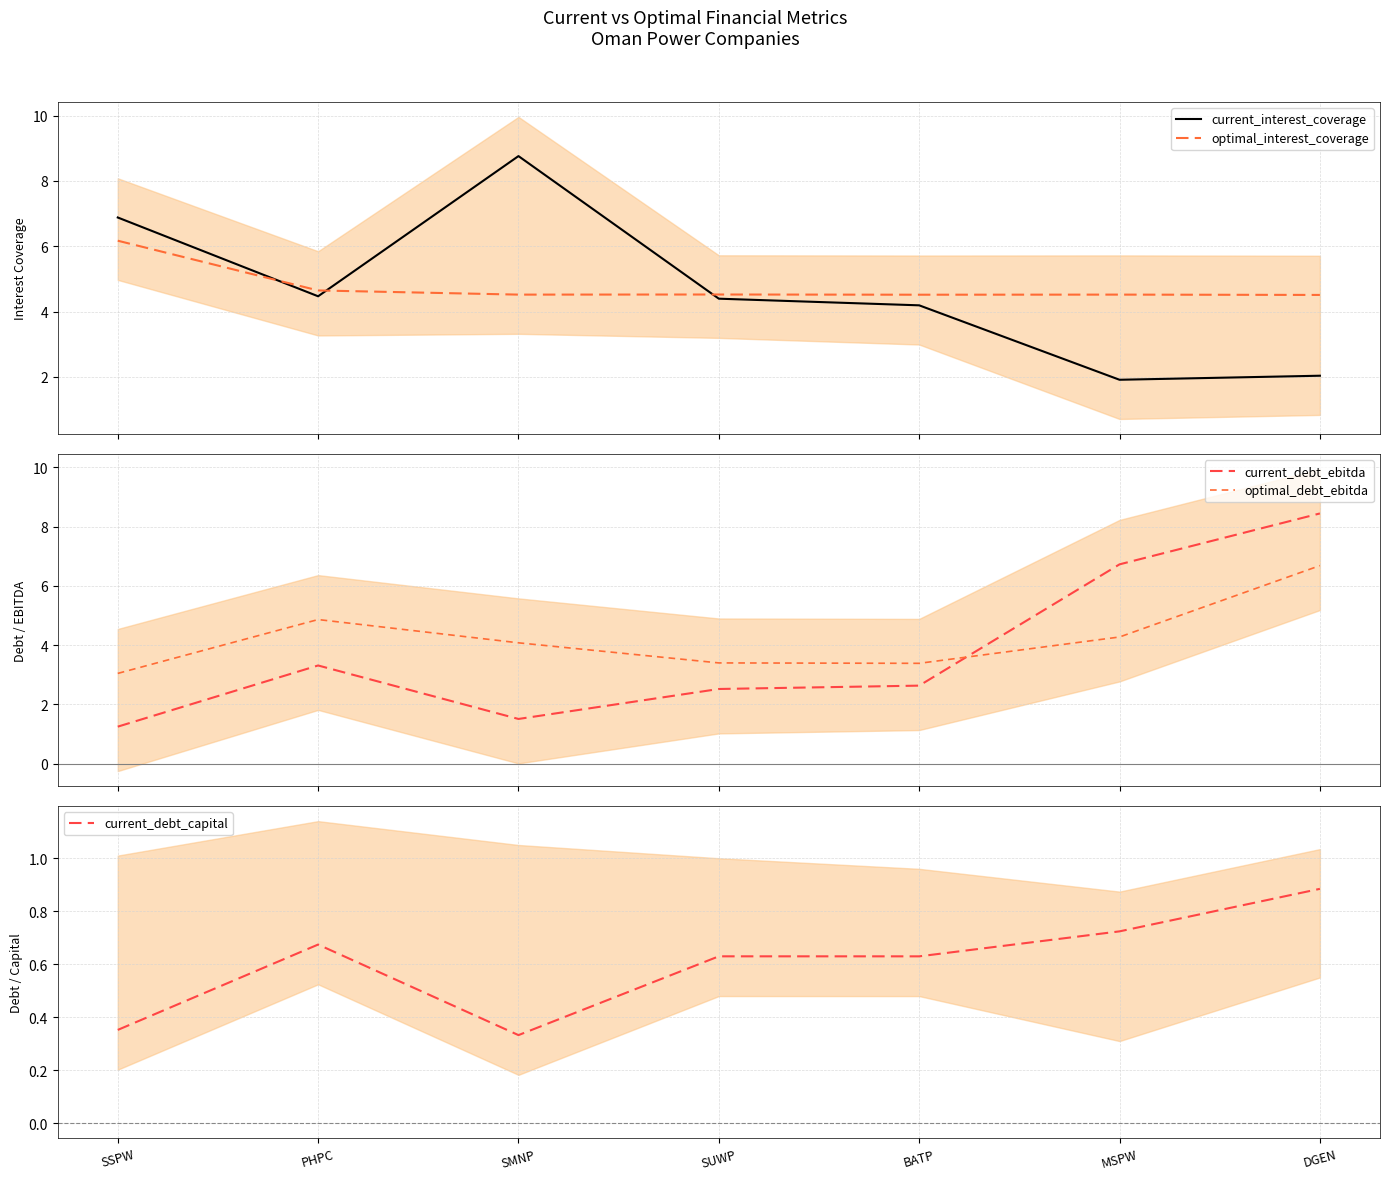

True or false: current_interest_coverage has more than 2 points higher than both neighbors.

False